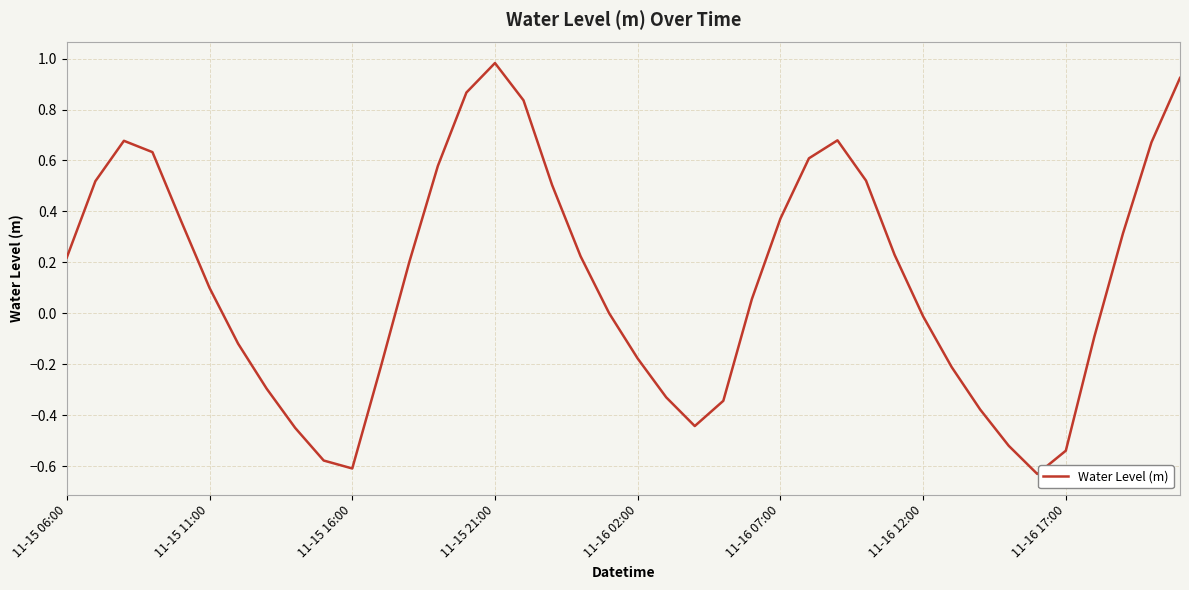

What is the maximum value shown in the chart?

1.0